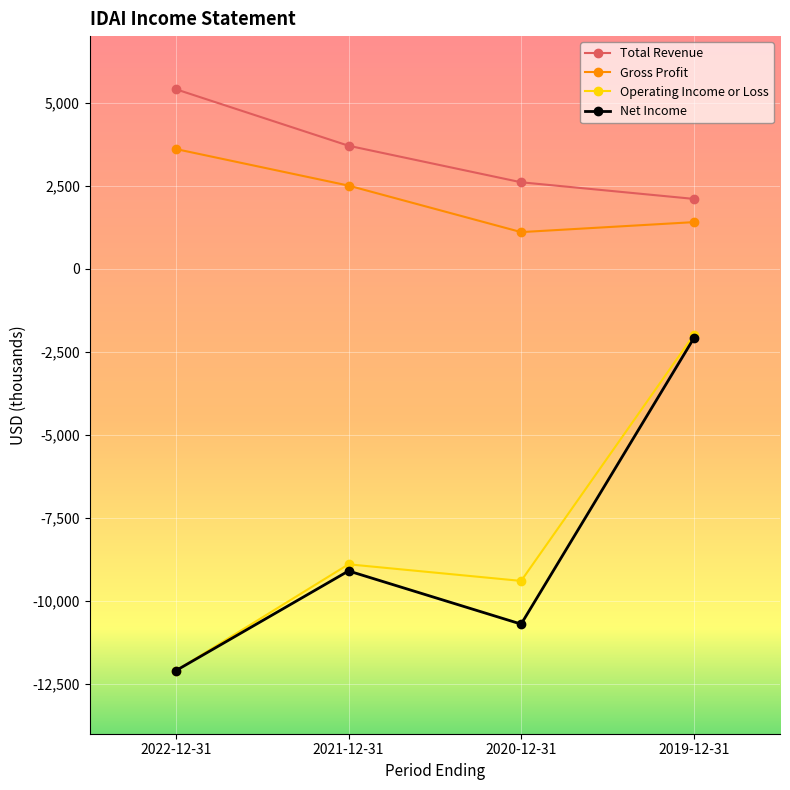

What is the average value of the Operating Income or Loss series?

-8100